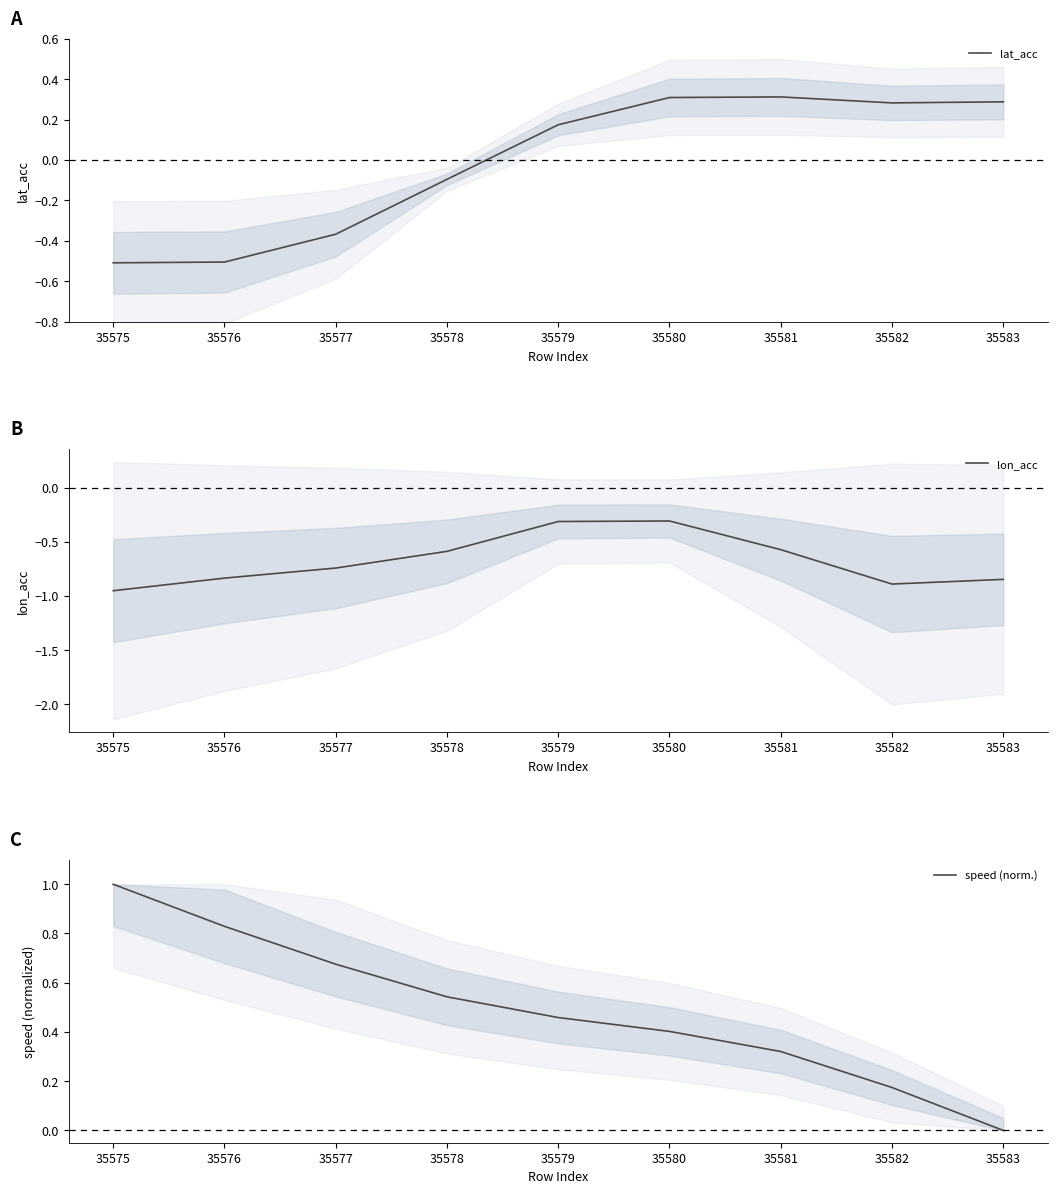

The value of lon_acc at 35581 is -0.3. True or false?

False